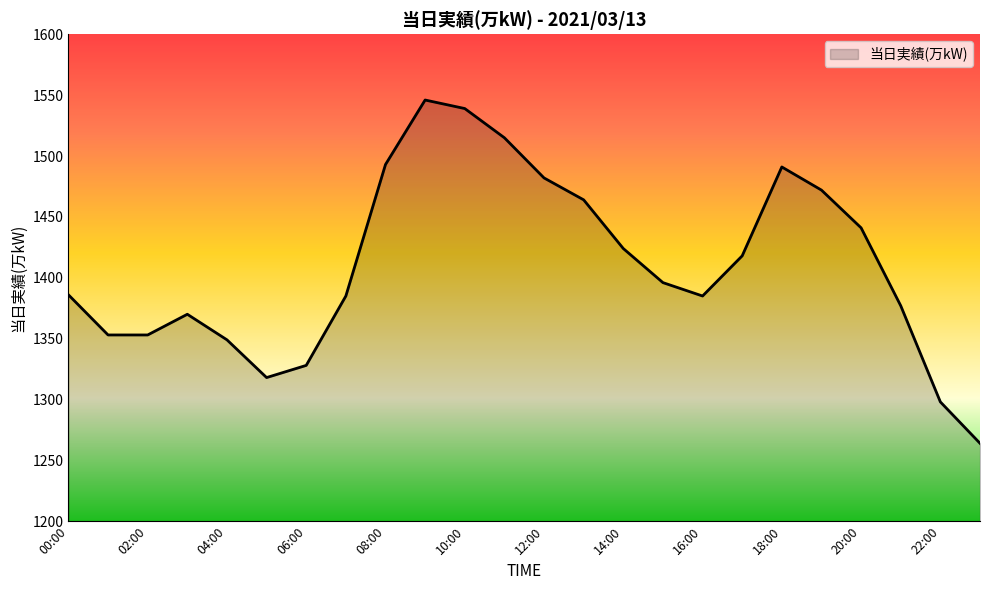

What is the difference between the maximum and minimum values?

282